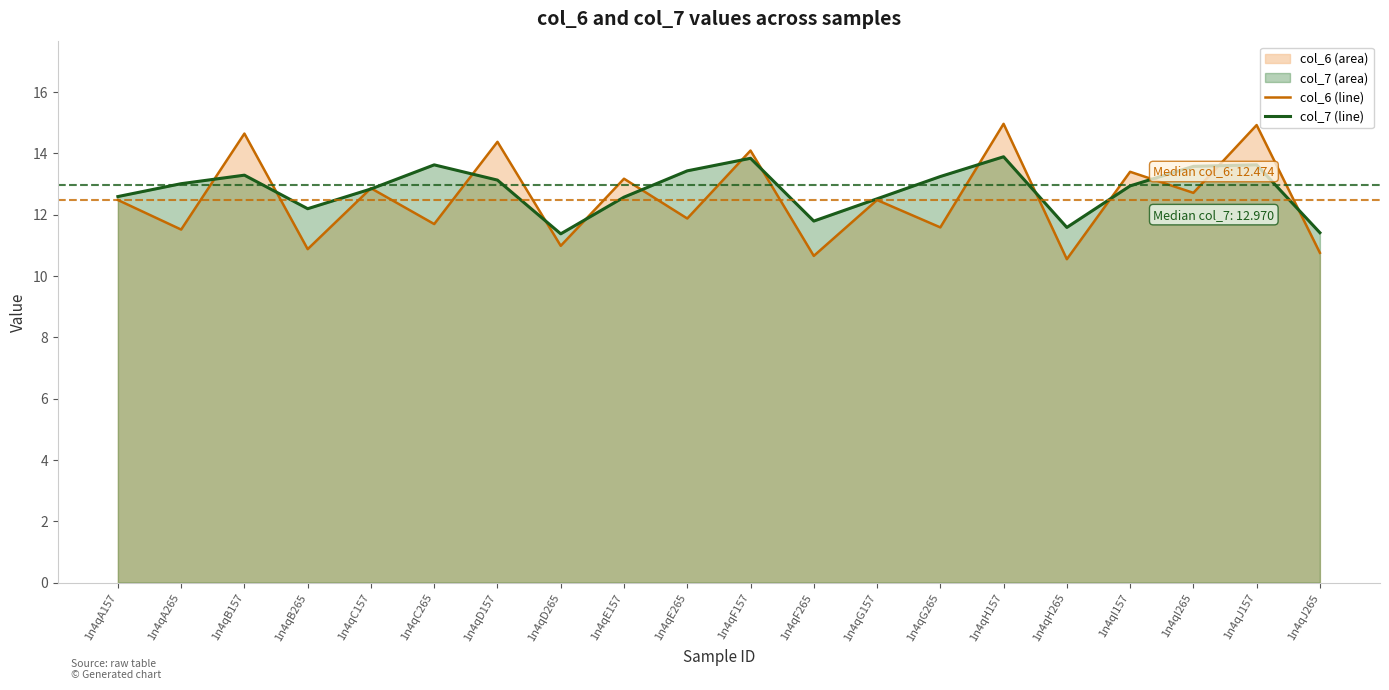

At which category is the sum across all series the highest?

1n4qH157